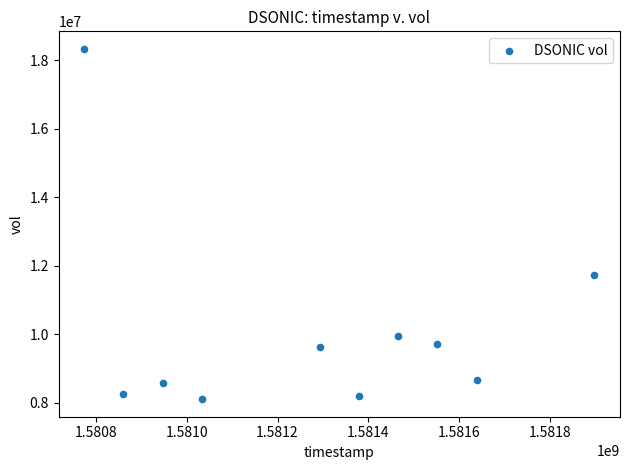

What is the range of Y values (max minus min)?

10231100